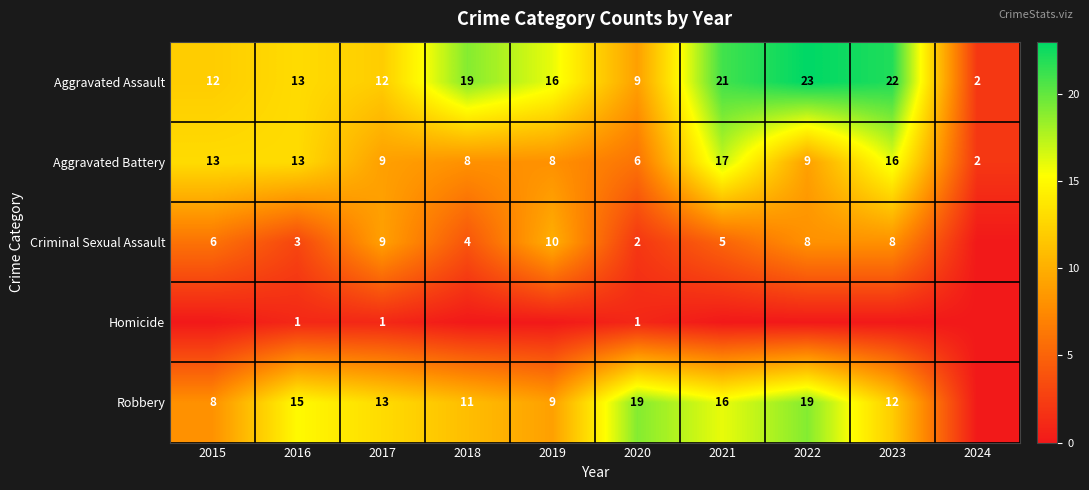

True or false: Aggravated Battery has a value of 2 at 2019.

False